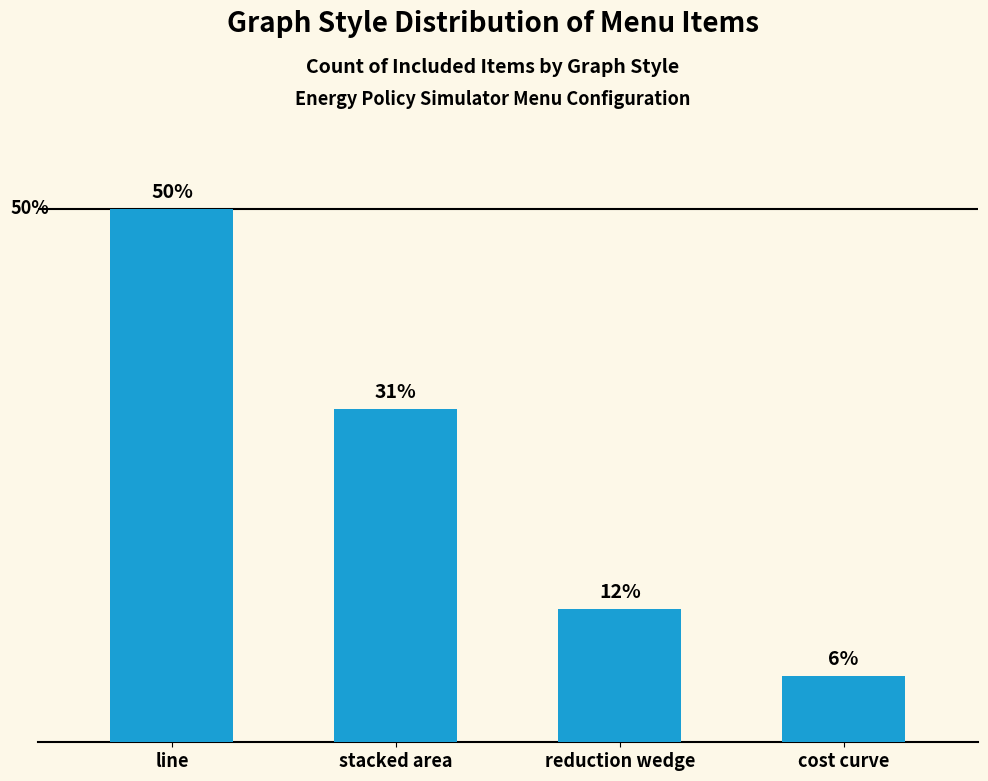

Reading left to right, extract all data points from this chart.

8	5	2	1